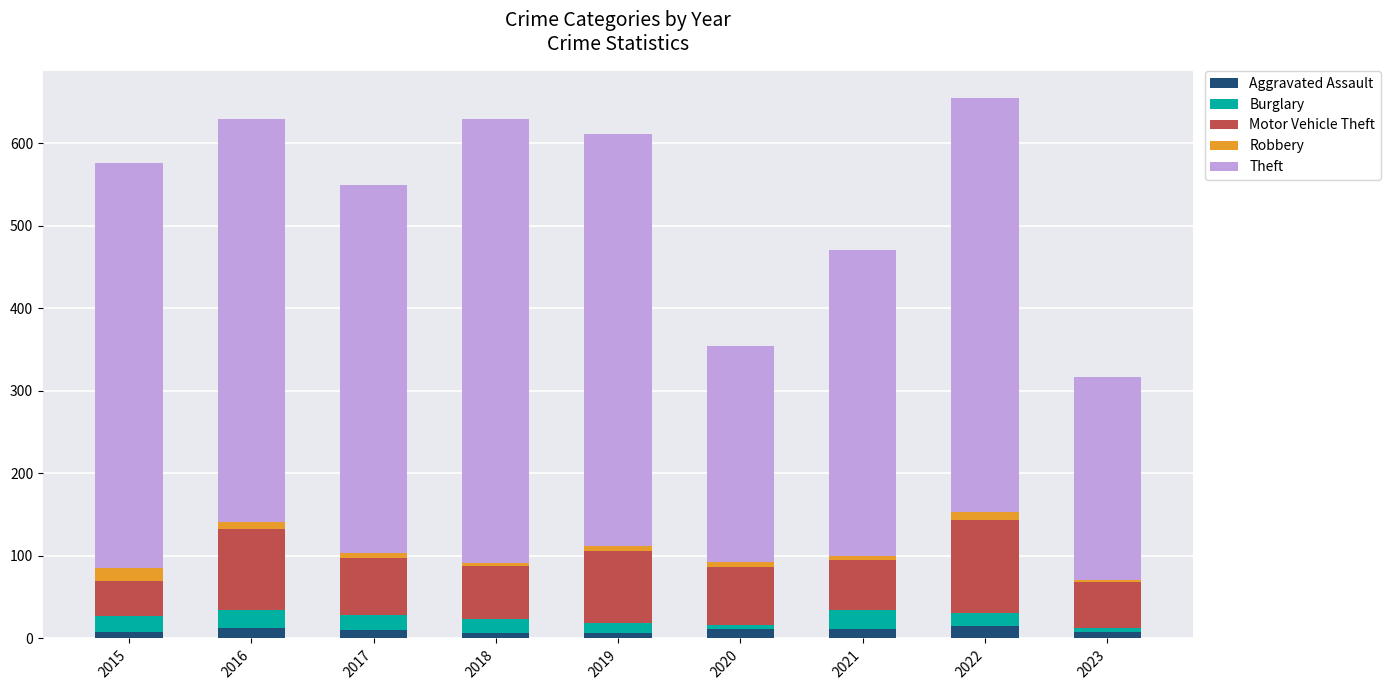

What is the maximum value for Aggravated Assault?

15